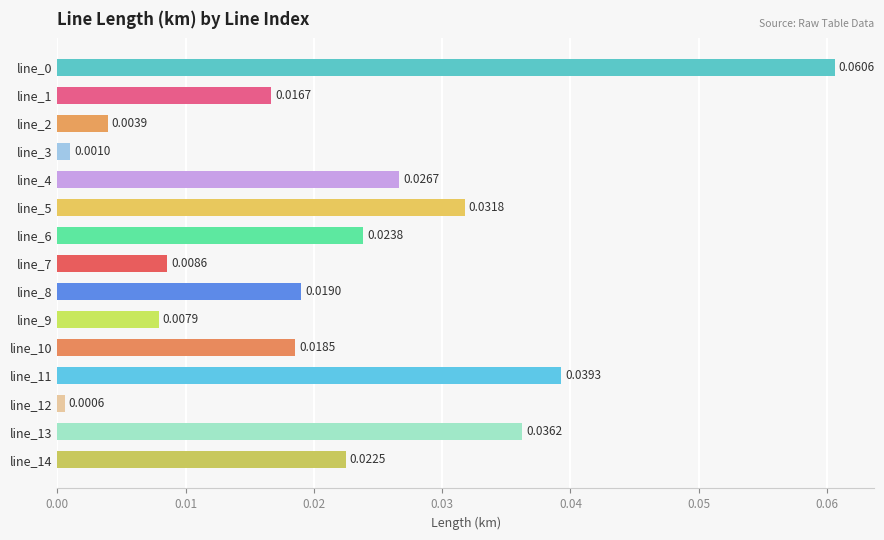

Between line_8 and line_1, which is larger?

line_8